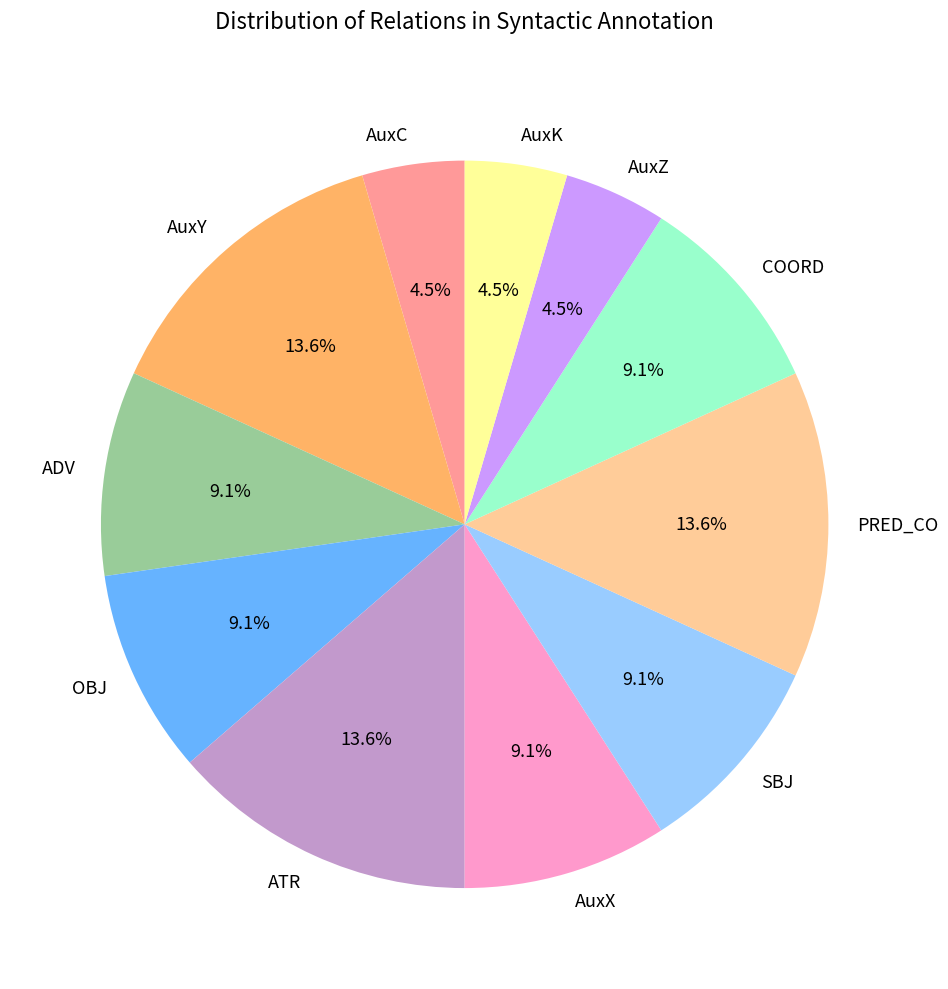

What percentage is the OBJ slice, to the nearest percent?

9%